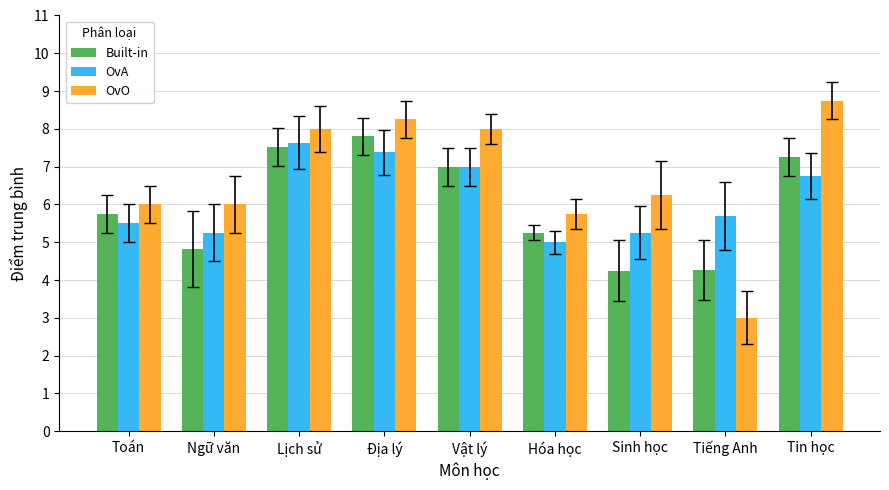

What are all the series names shown in the legend?

Built-in, OvA, OvO